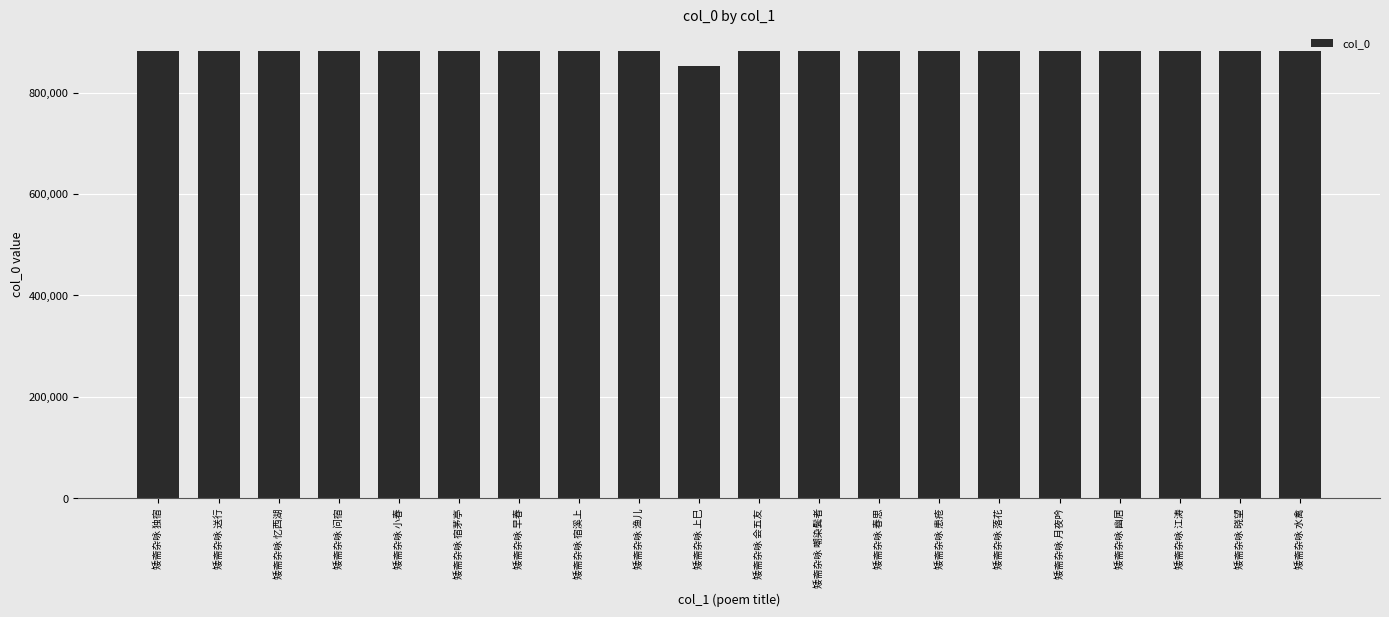

The chart shows a value of 1441933 at 矮斋杂咏 渔儿. True or false?

False